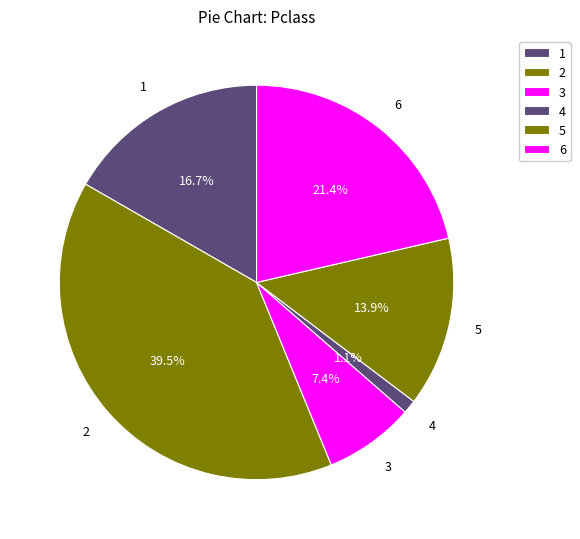

The 1 slice represents 6% of the pie. True or false?

False